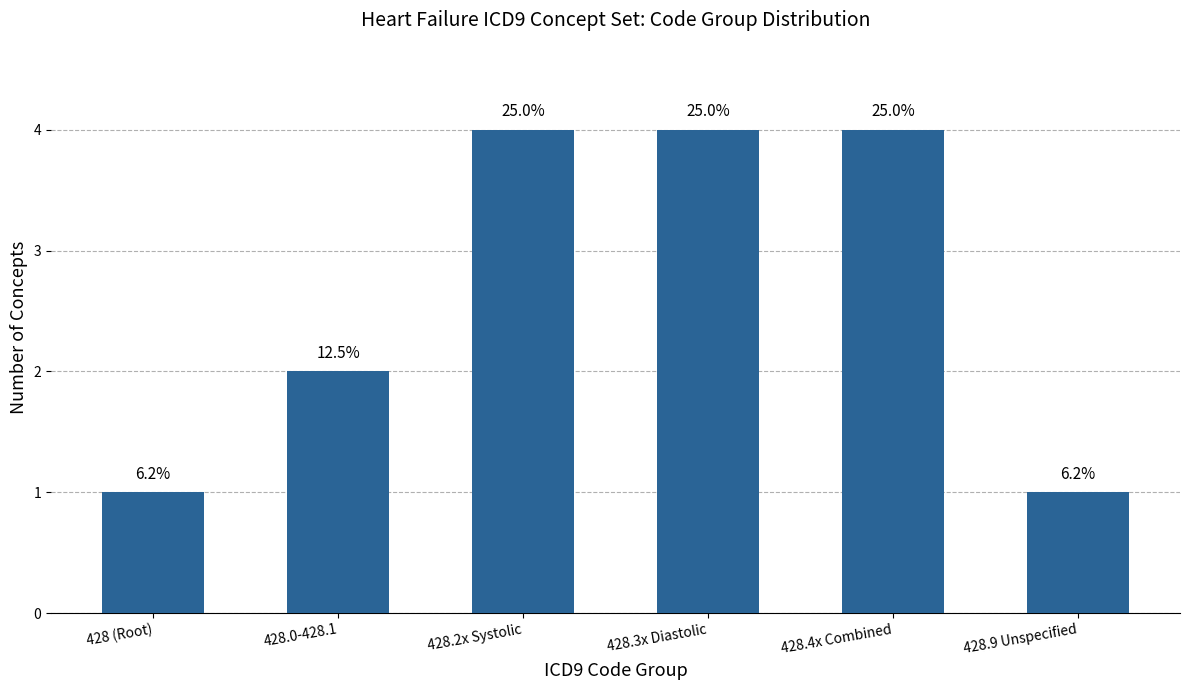

What is the label of the 1st bar from the right?

428.9 Unspecified